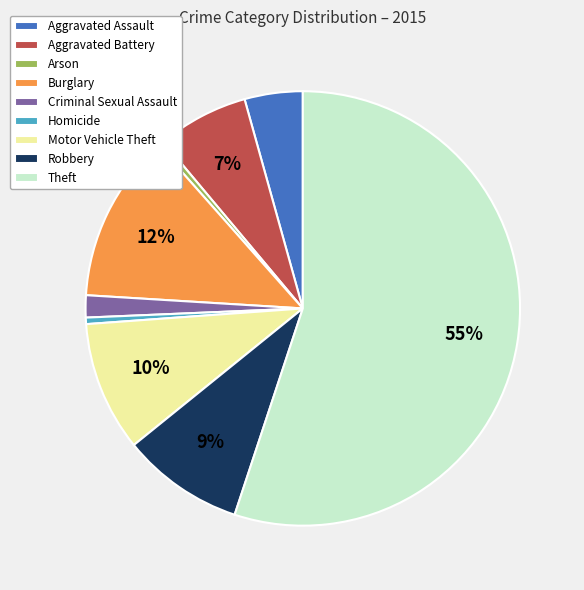

Do Aggravated Assault and Theft together represent more than half of the pie?

Yes